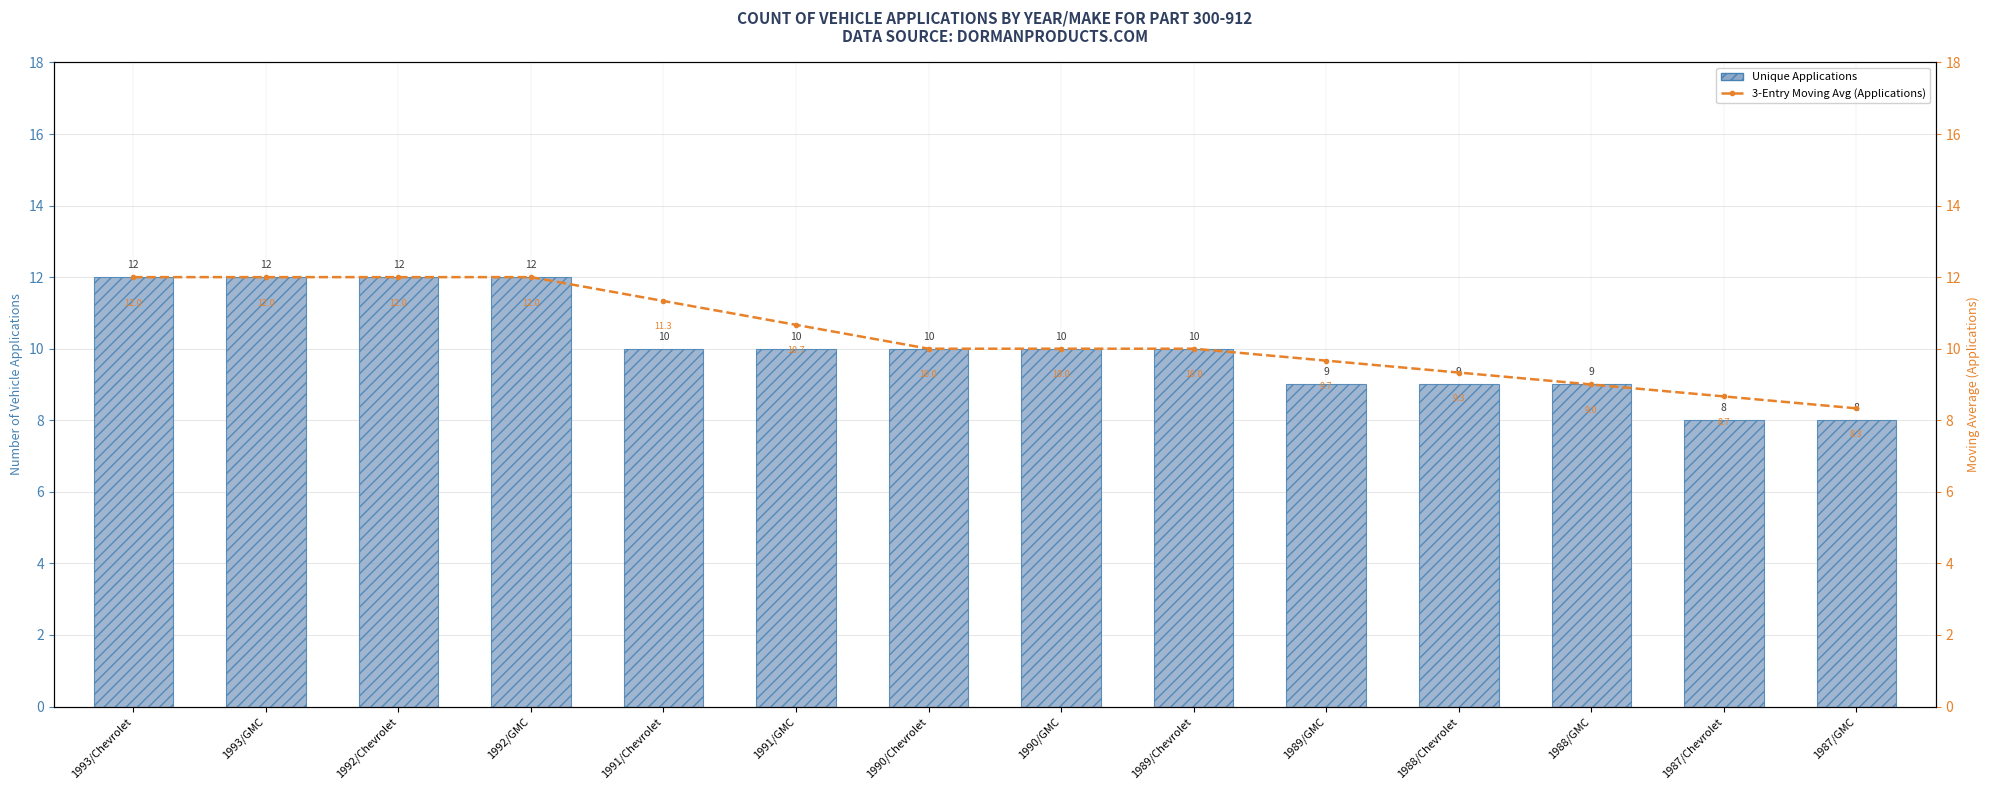

At which label does Unique Applications first exceed 10?

1993/Chevrolet